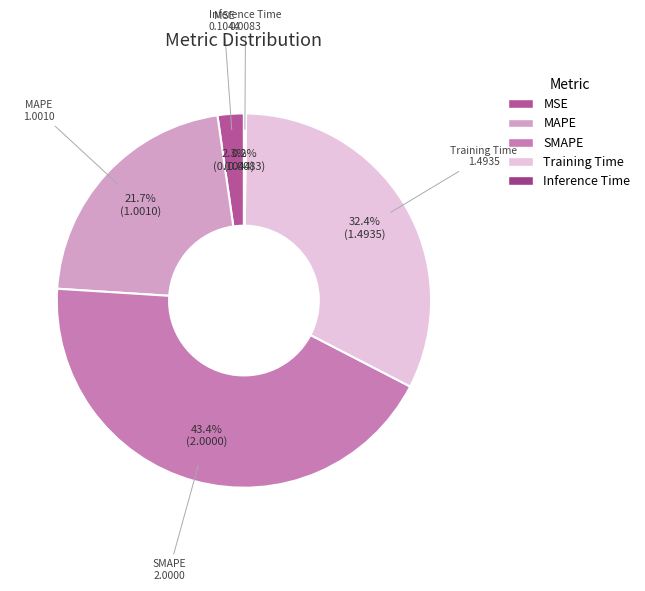

Is there any slice that represents more than half of the pie?

No